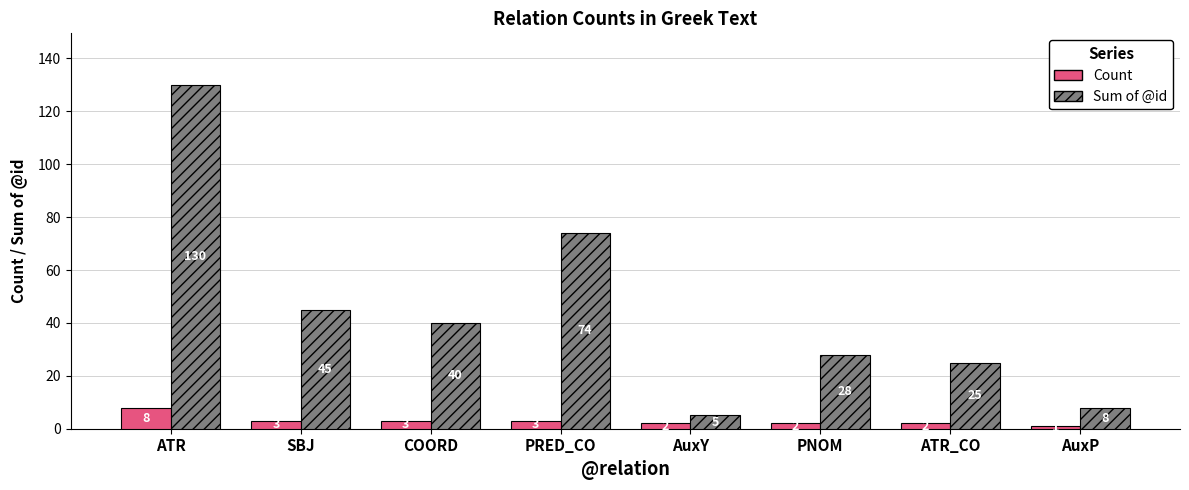

What is the label of the 8th bar from the left?

AuxP